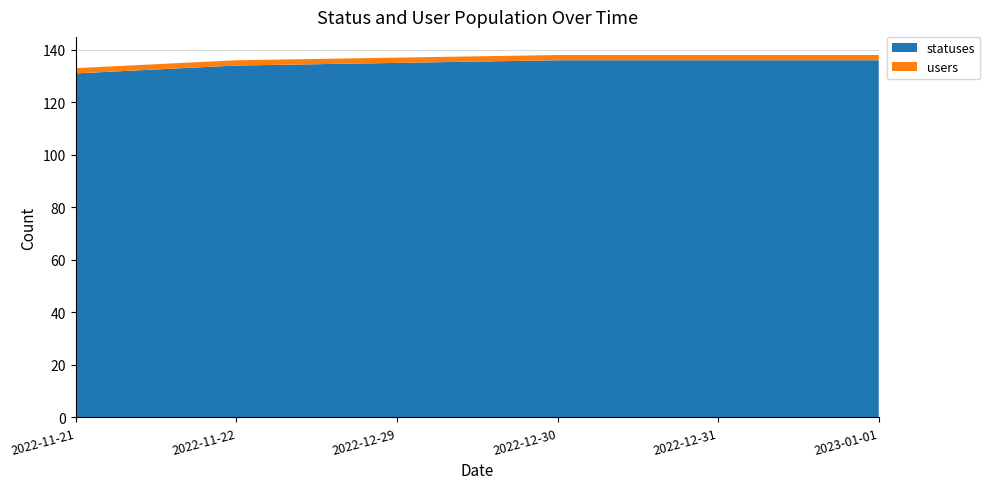

Reading left to right, transcribe all the data shown in this chart.

statuses: 131	134	135	136	136	136
users: 2	2	2	2	2	2